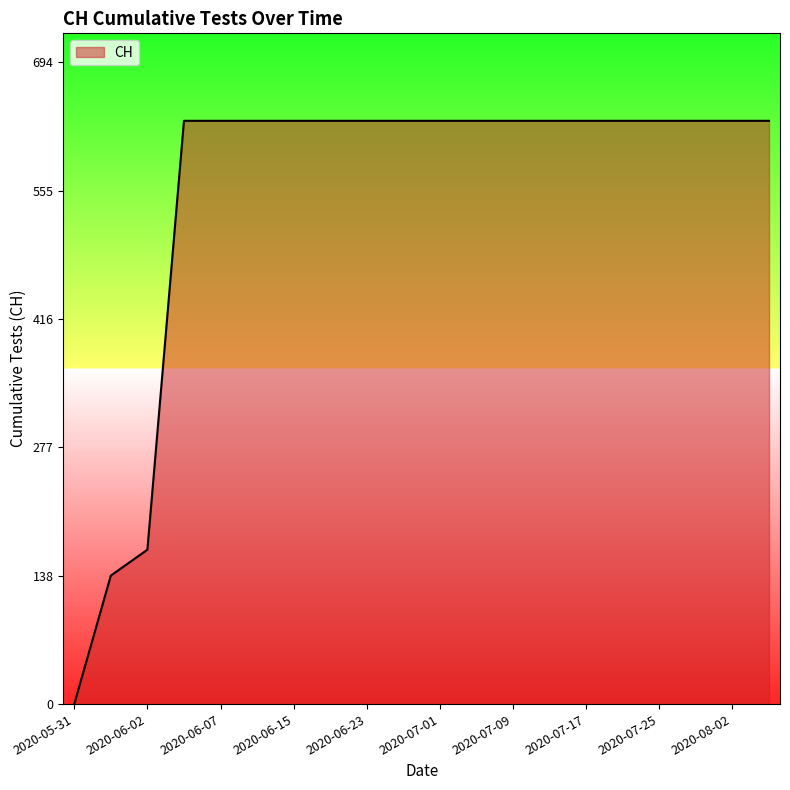

What is the greatest value displayed?

631